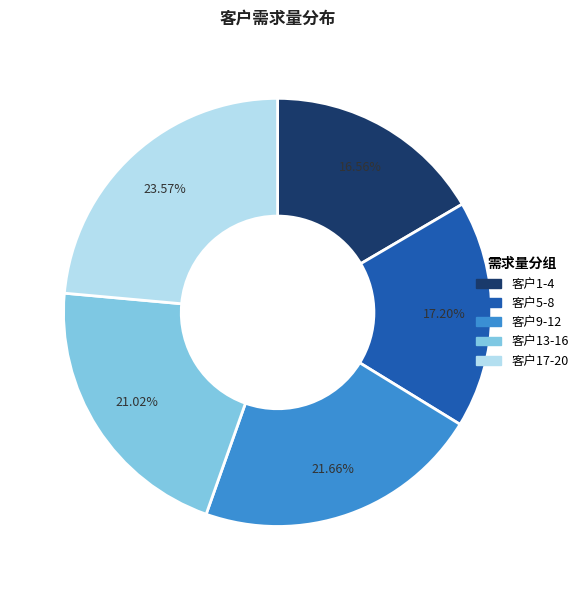

Is there any slice that represents more than half of the pie?

No